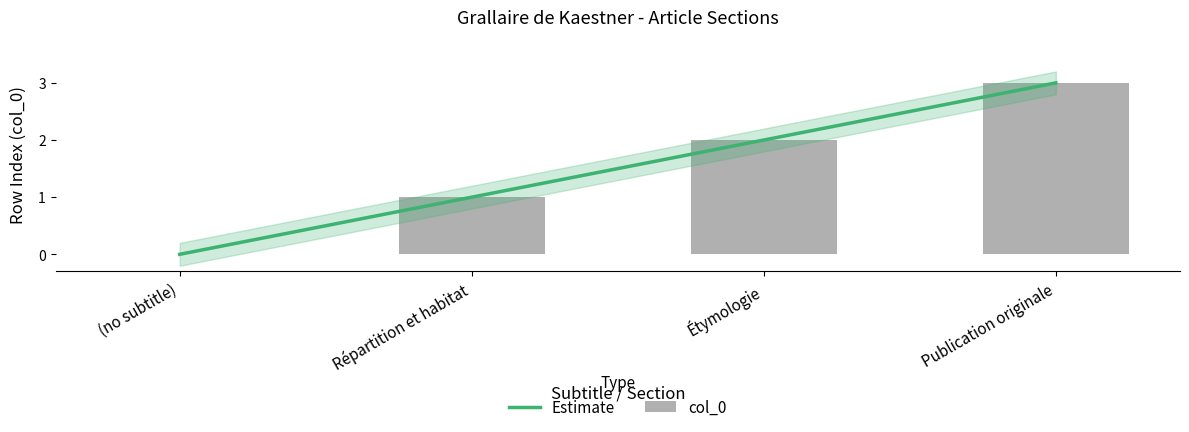

List the labels in order of value, largest first.

Publication originale, Étymologie, Répartition et habitat, (no subtitle)